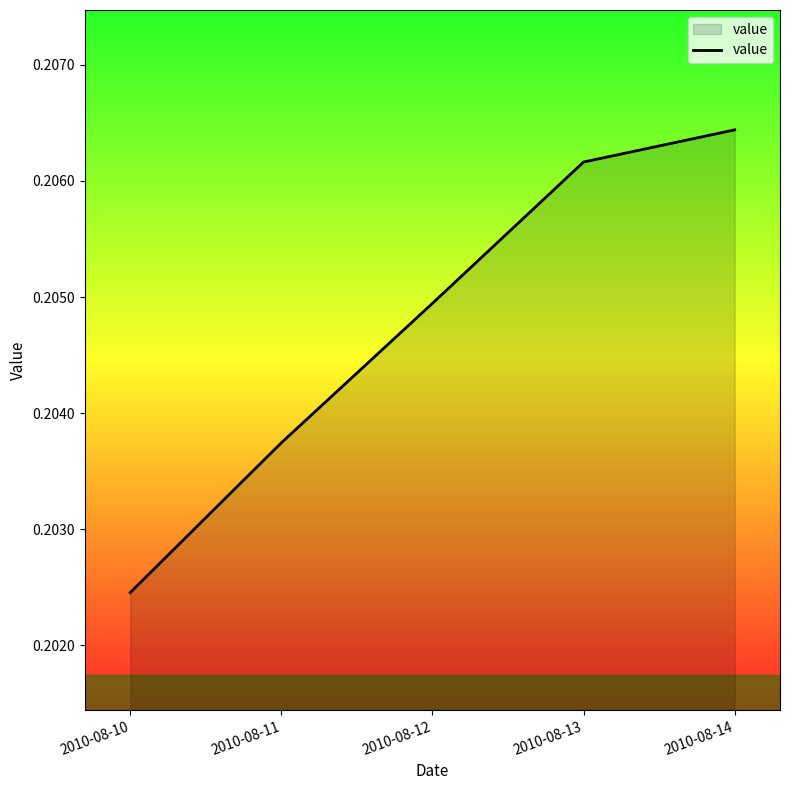

Count the values in the range 0 to 1.

5